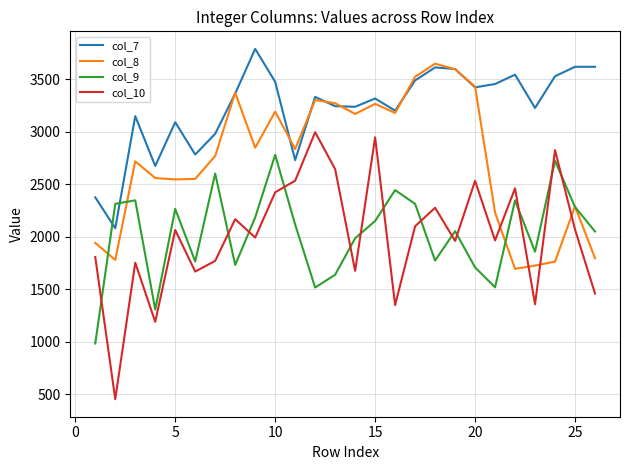

Which series has the largest range (max minus min)?

col_10